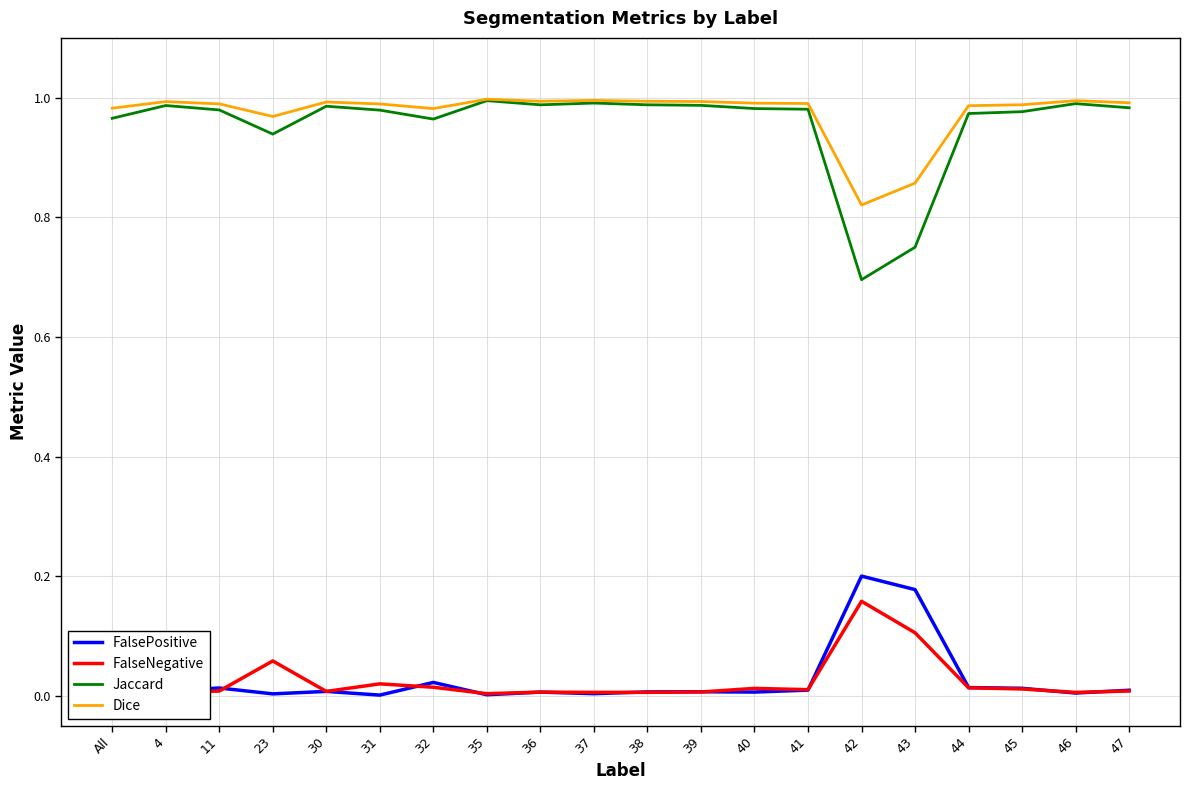

Which category has the highest value in the FalseNegative series?

42